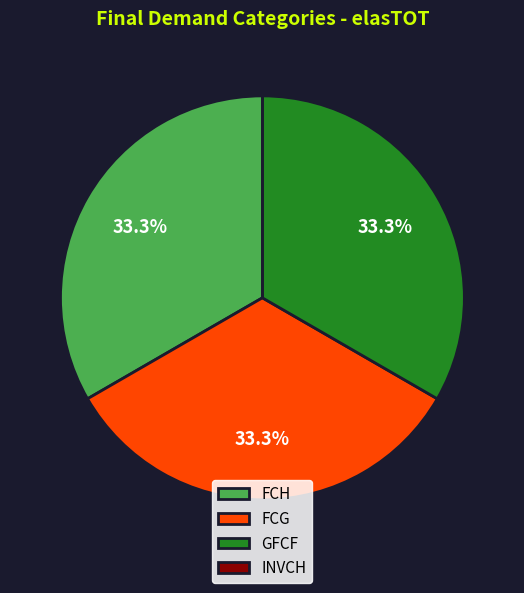

Combined, what portion of the pie is GFCF and FCG?

66.7%